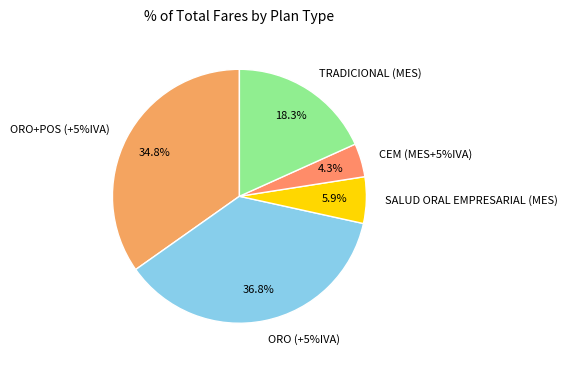

How many segments does this pie chart have?

5